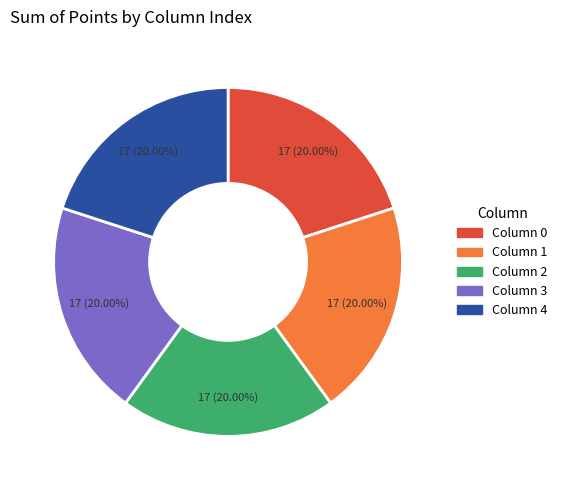

Is there a majority slice in this chart?

No